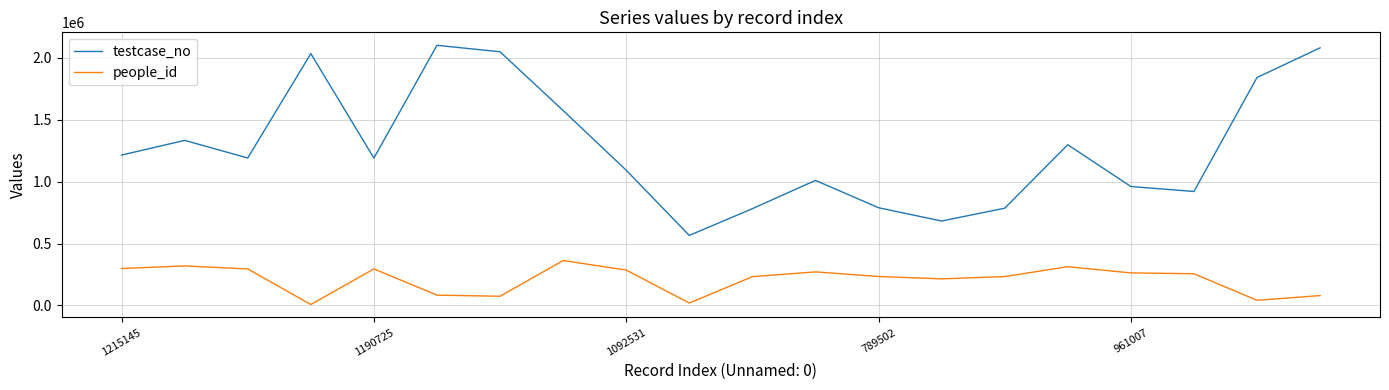

What is the highest value of the people_id series?

362730